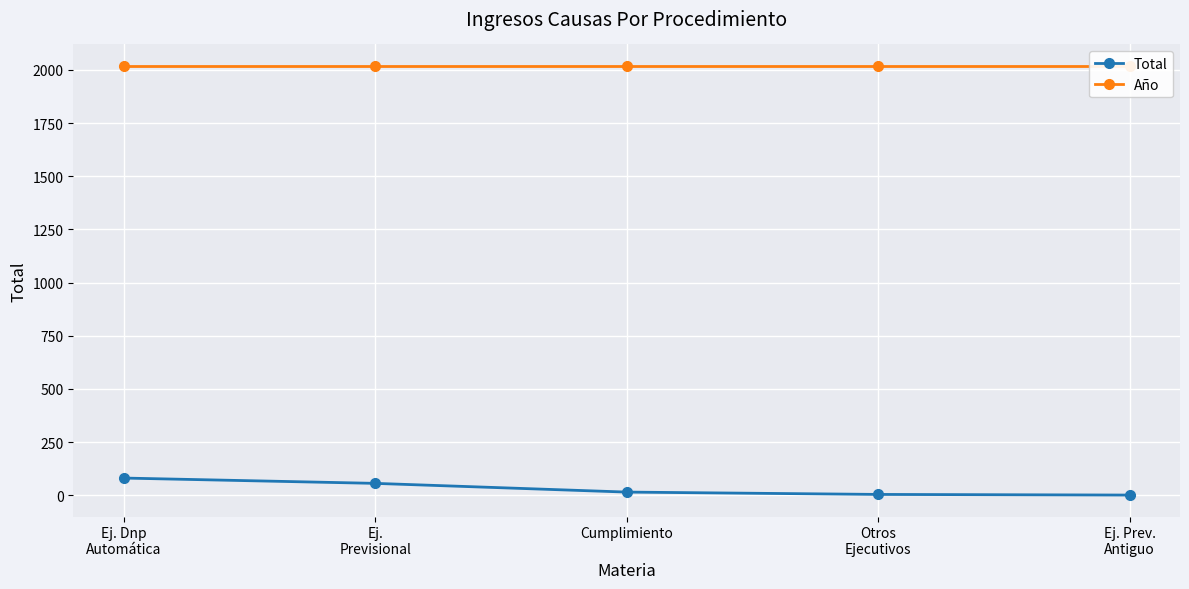

Which series has the widest spread of values?

Total